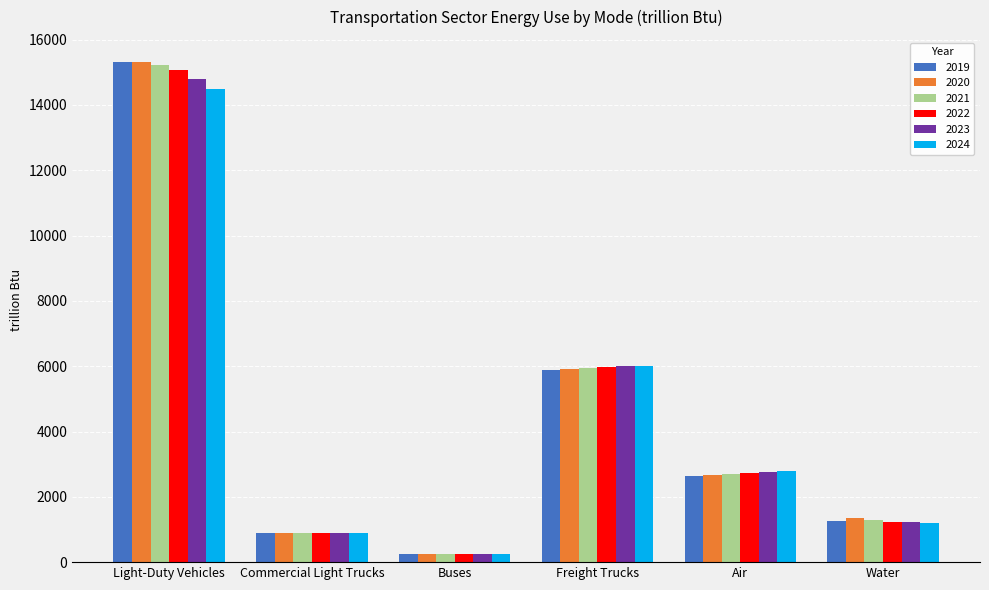

Rank the categories by 2024 value from highest to lowest.

Light-Duty Vehicles, Freight Trucks, Air, Water, Commercial Light Trucks, Buses